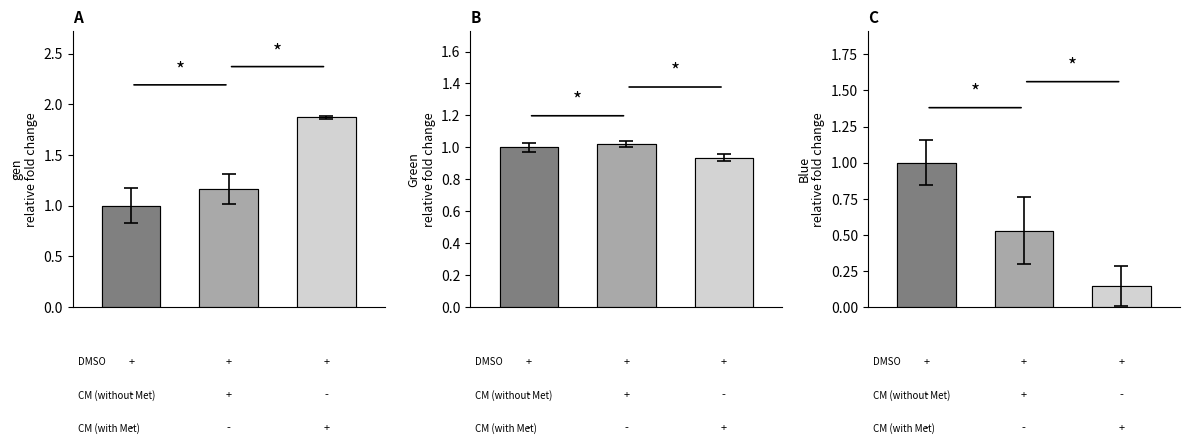

Count the number of data series in this chart.

3